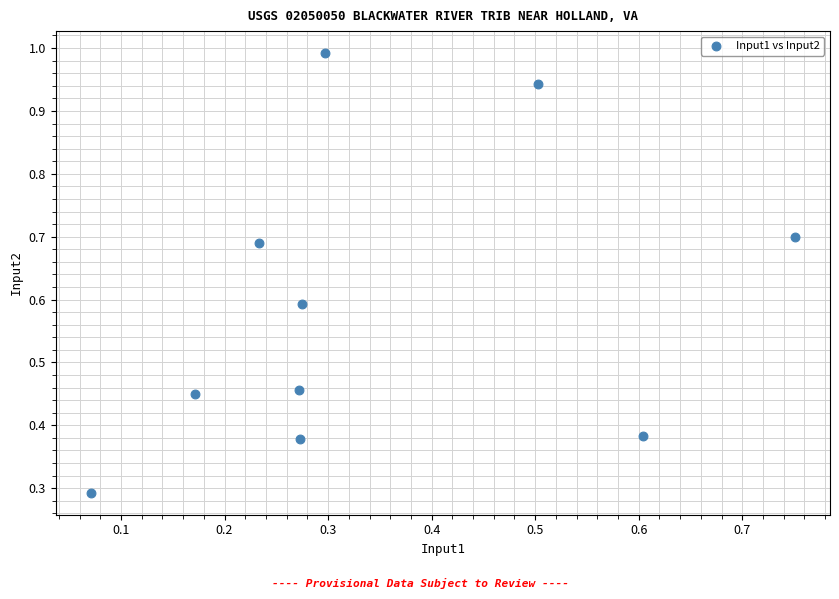

What Y value in the scatter plot is closest to 0?

0.3